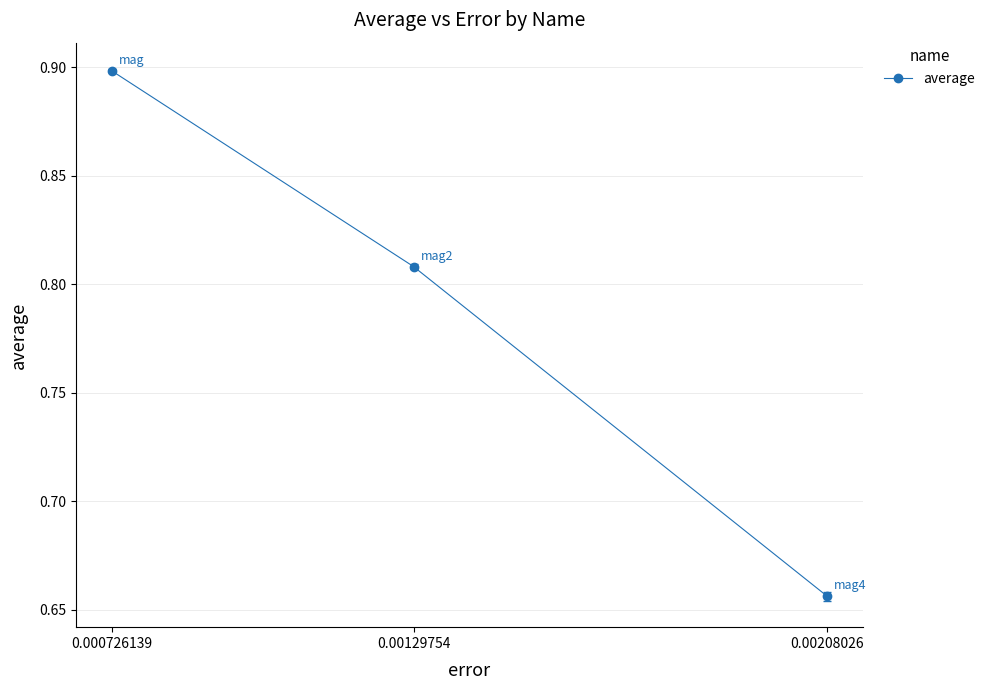

What is the difference between the values at 0.00129754 and 0.00208026?

0.2